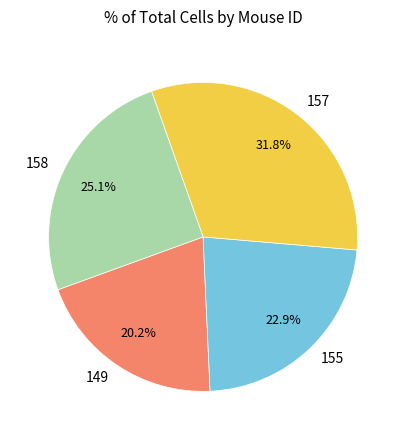

Rank the categories by value from highest to lowest.

157, 158, 155, 149